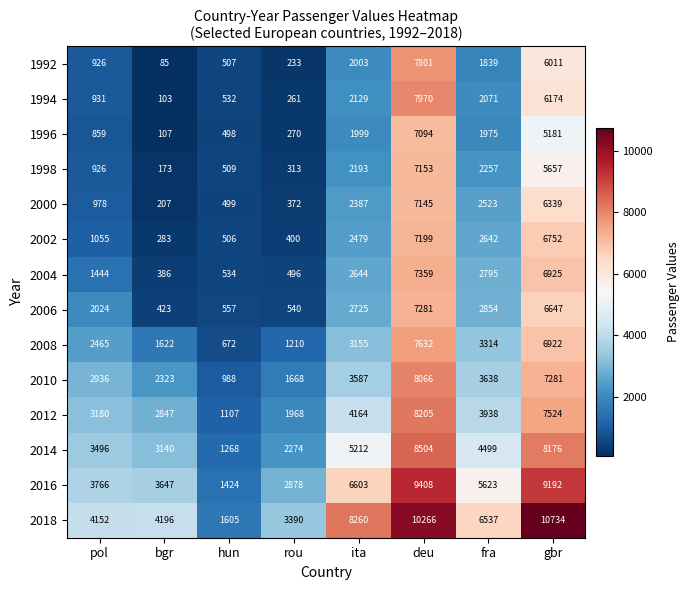

What is the difference between the maximum and minimum values in the 2006 series?

6858